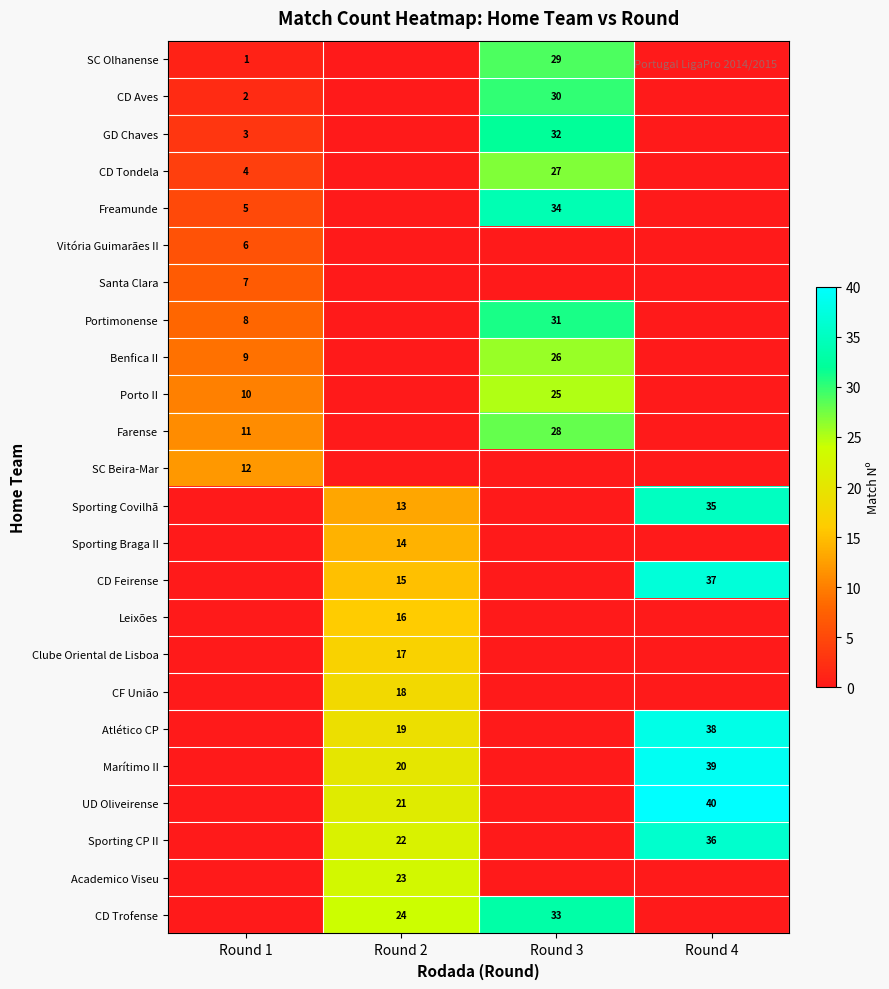

Reading left to right, extract all data points from this chart.

row_0: 1	0	29	0
row_1: 2	0	30	0
row_2: 3	0	32	0
row_3: 4	0	27	0
row_4: 5	0	34	0
row_5: 6	0	0	0
row_6: 7	0	0	0
row_7: 8	0	31	0
row_8: 9	0	26	0
row_9: 10	0	25	0
row_10: 11	0	28	0
row_11: 12	0	0	0
row_12: 0	13	0	35
row_13: 0	14	0	0
row_14: 0	15	0	37
row_15: 0	16	0	0
row_16: 0	17	0	0
row_17: 0	18	0	0
row_18: 0	19	0	38
row_19: 0	20	0	39
row_20: 0	21	0	40
row_21: 0	22	0	36
row_22: 0	23	0	0
row_23: 0	24	33	0